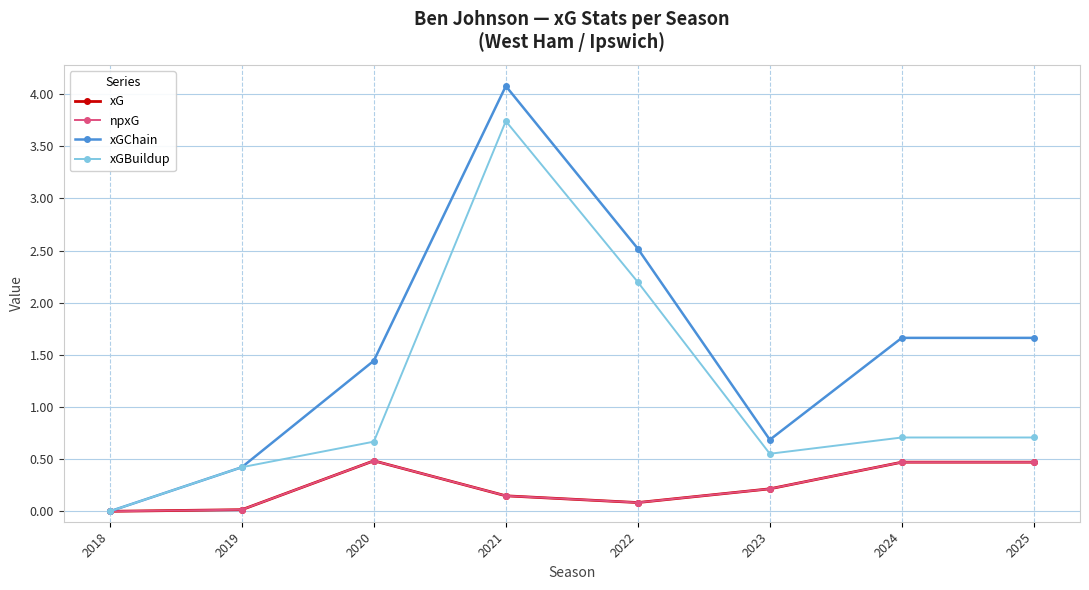

True or false: xGBuildup and xG intersect in this chart.

False